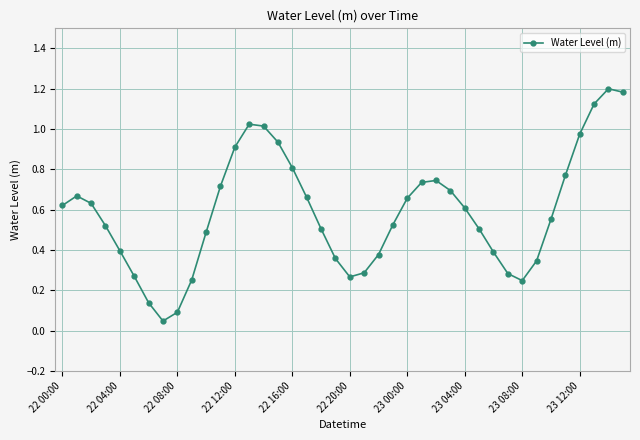

What is the maximum value shown in the chart?

1.2